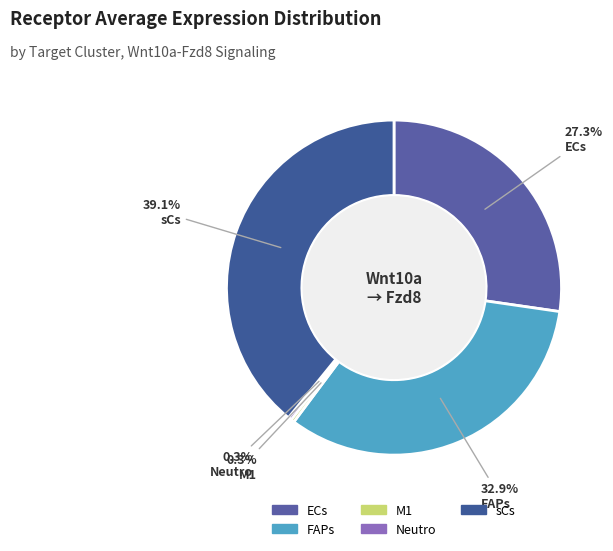

The sCs slice represents 39% of the pie. True or false?

True